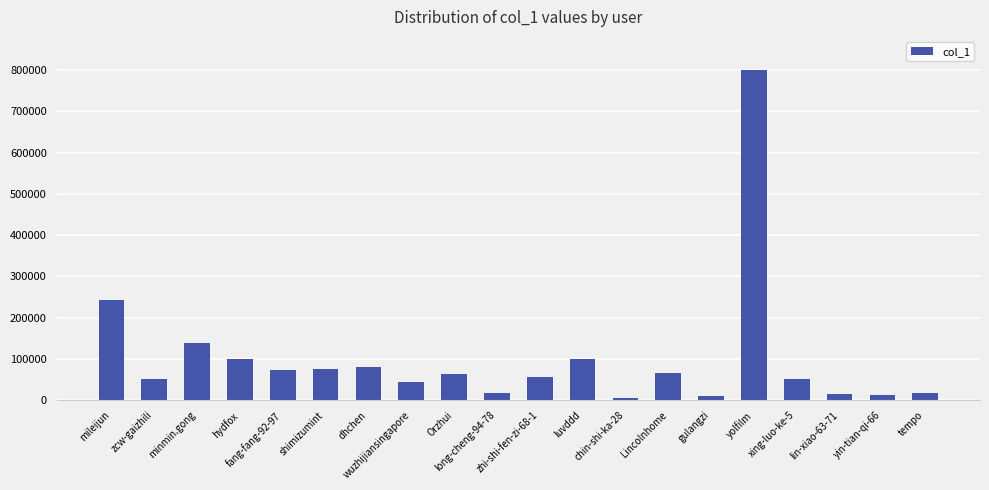

True or false: the data shows 1271711 at yolfilm.

False